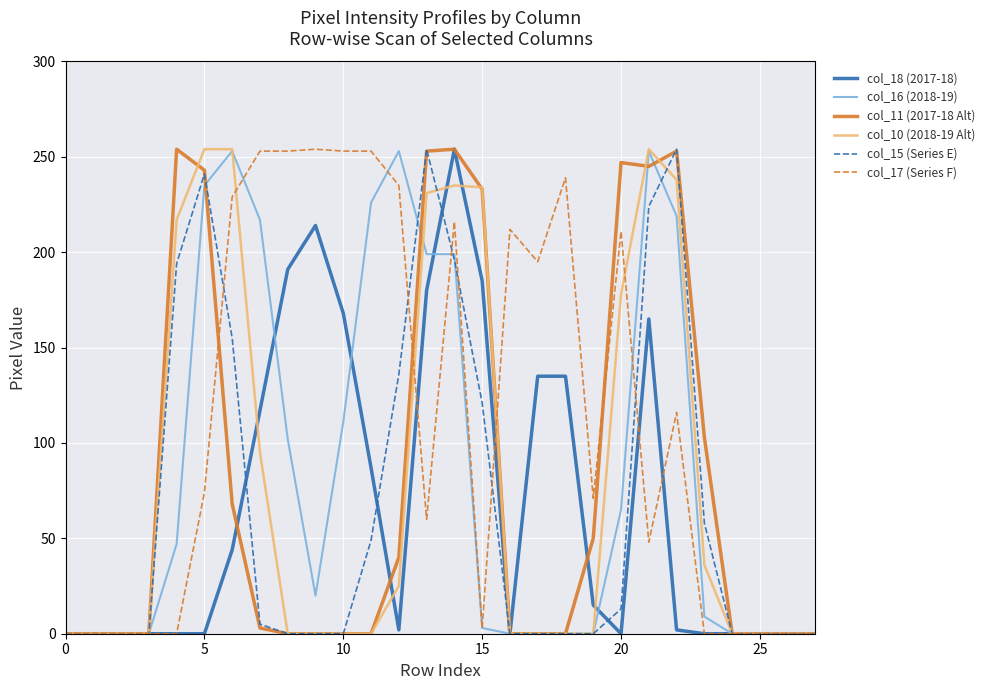

What is the greatest value displayed?

254